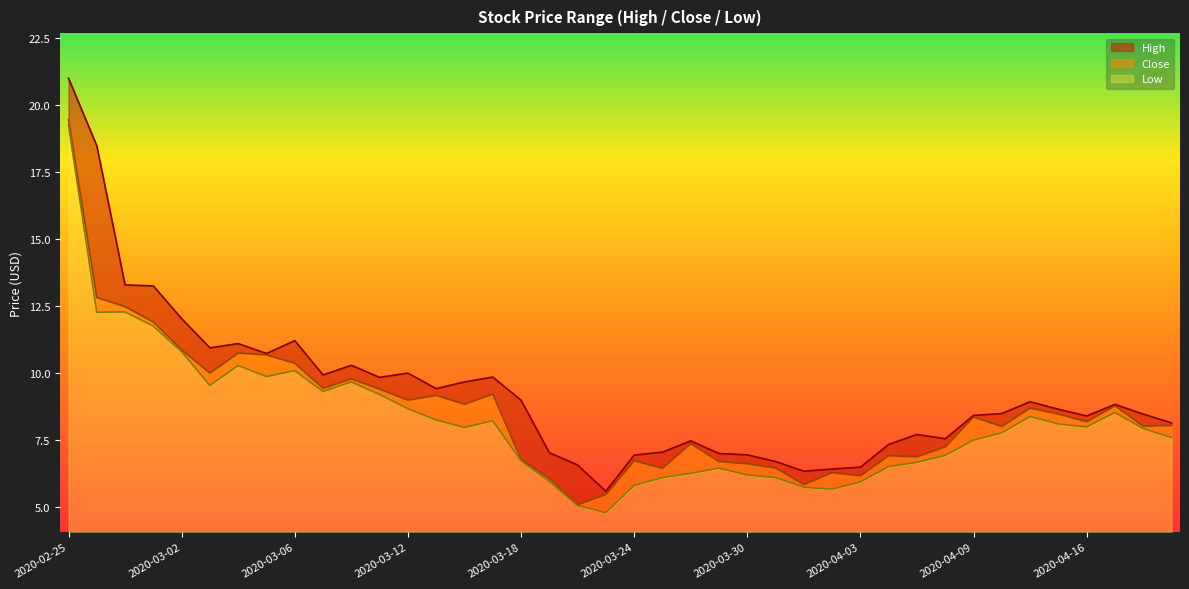

How many interior local peaks does the Low series have?

8